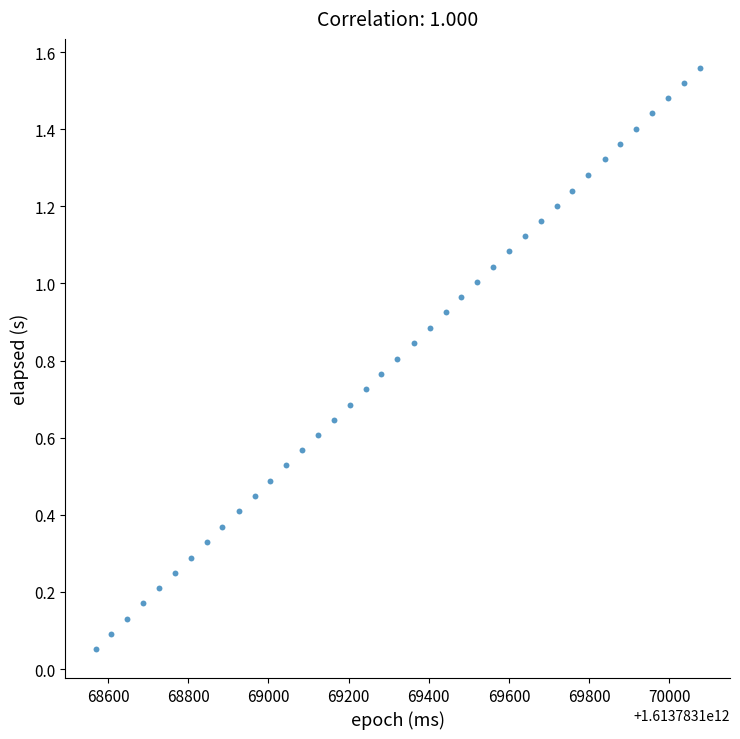

How many points are shown in the scatter plot?

39